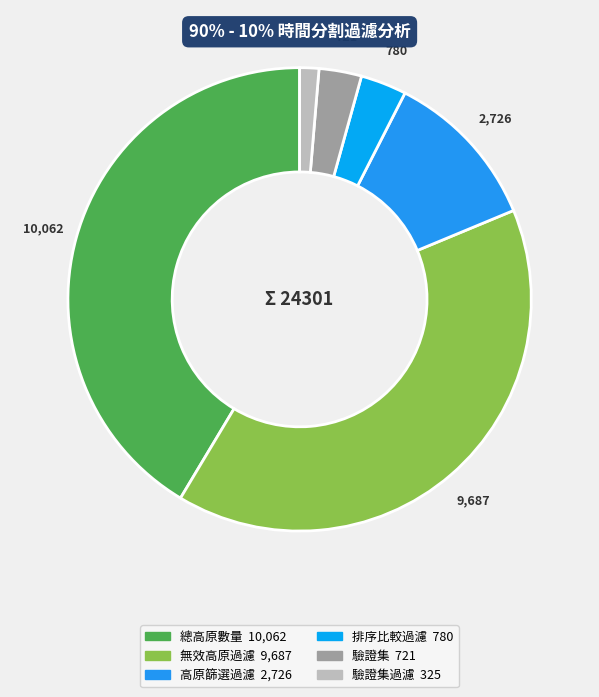

Which slice is the largest?

總高原數量